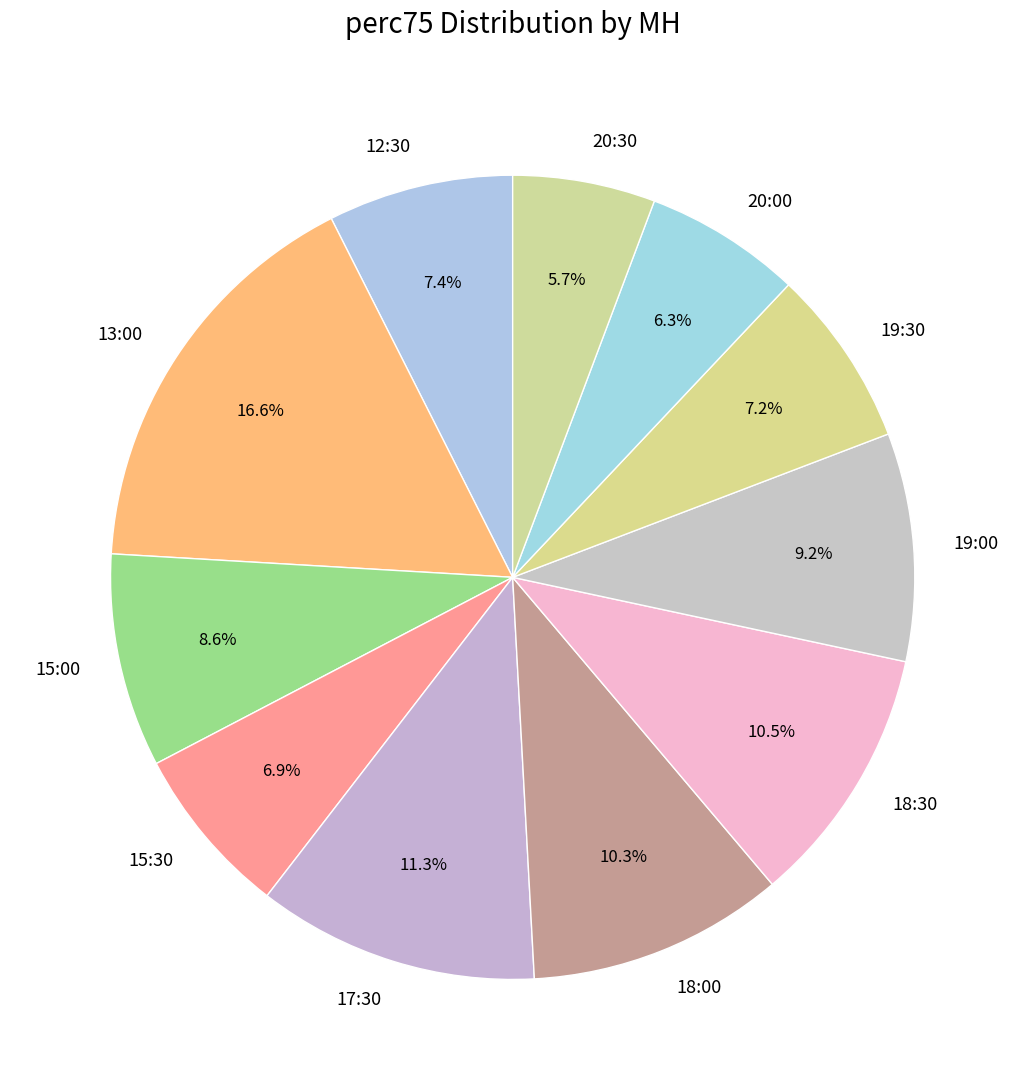

To the nearest percent, what is the difference between the largest and smallest slice percentages?

11%